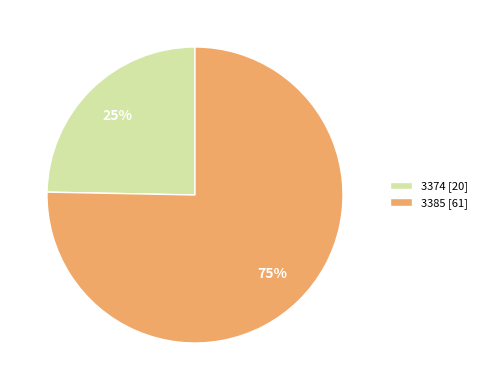

Is 3374 the majority of the pie?

No